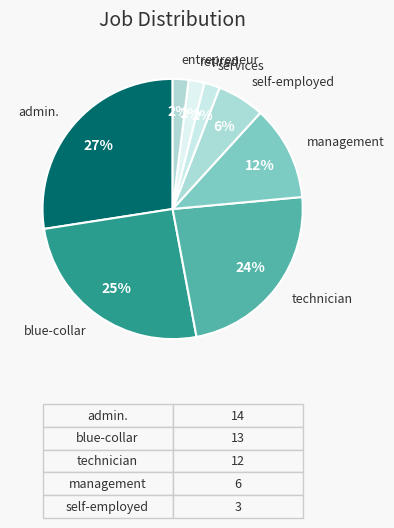

Is it true that management is 12% of the pie?

True